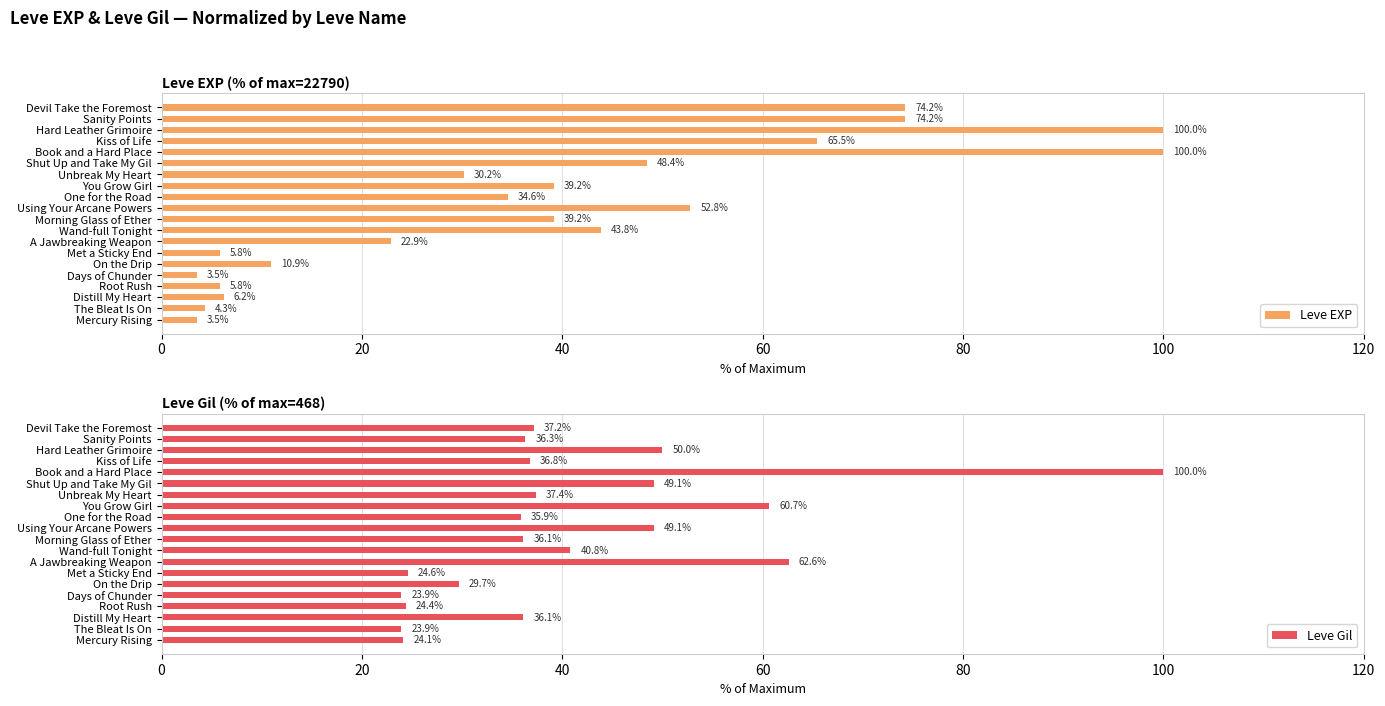

Where is Leve Gil nearest to the value 61?

You Grow Girl